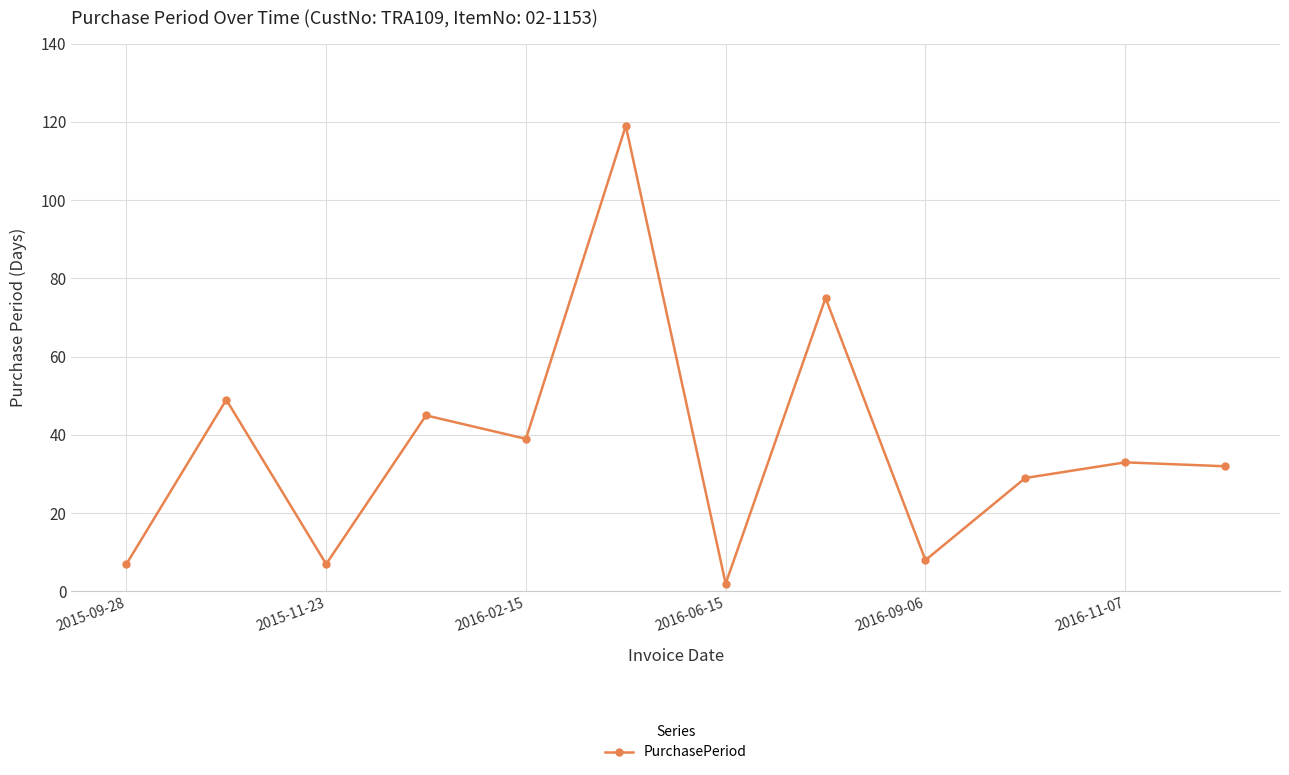

What is the maximum value shown in the chart?

119